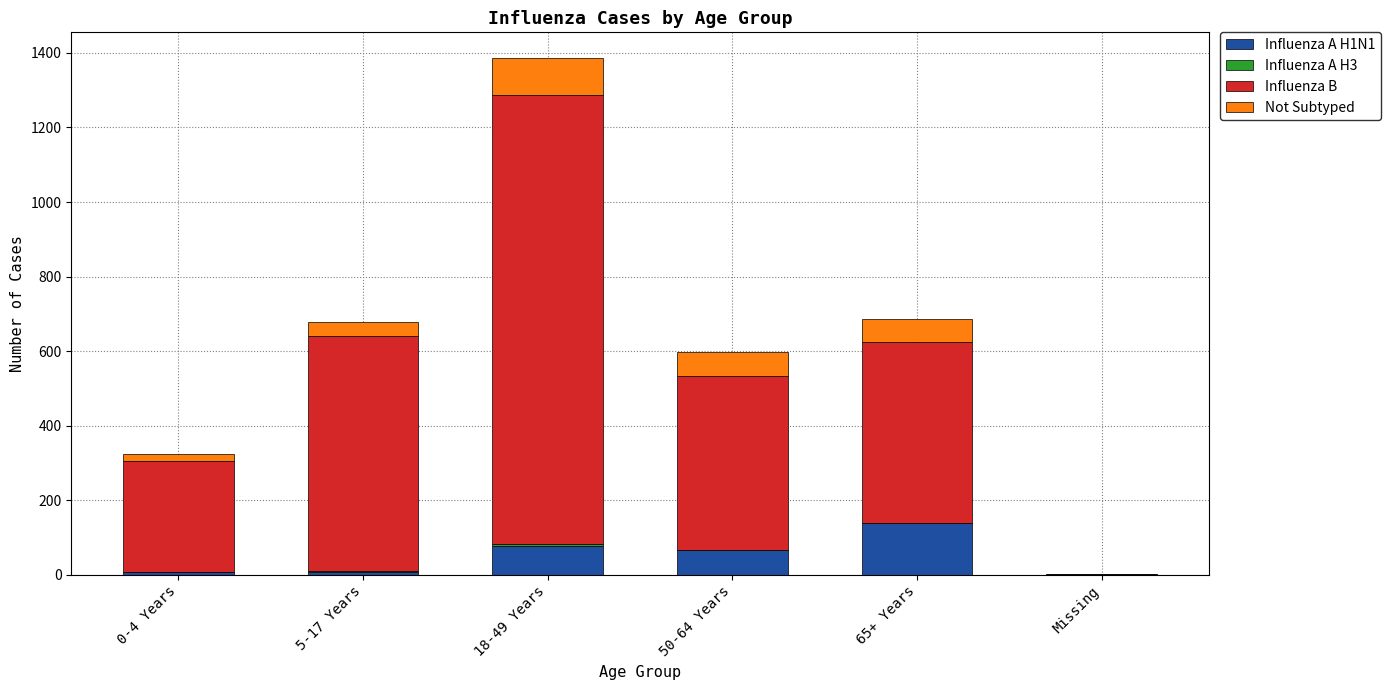

At which category is the sum across all series the highest?

18-49 Years